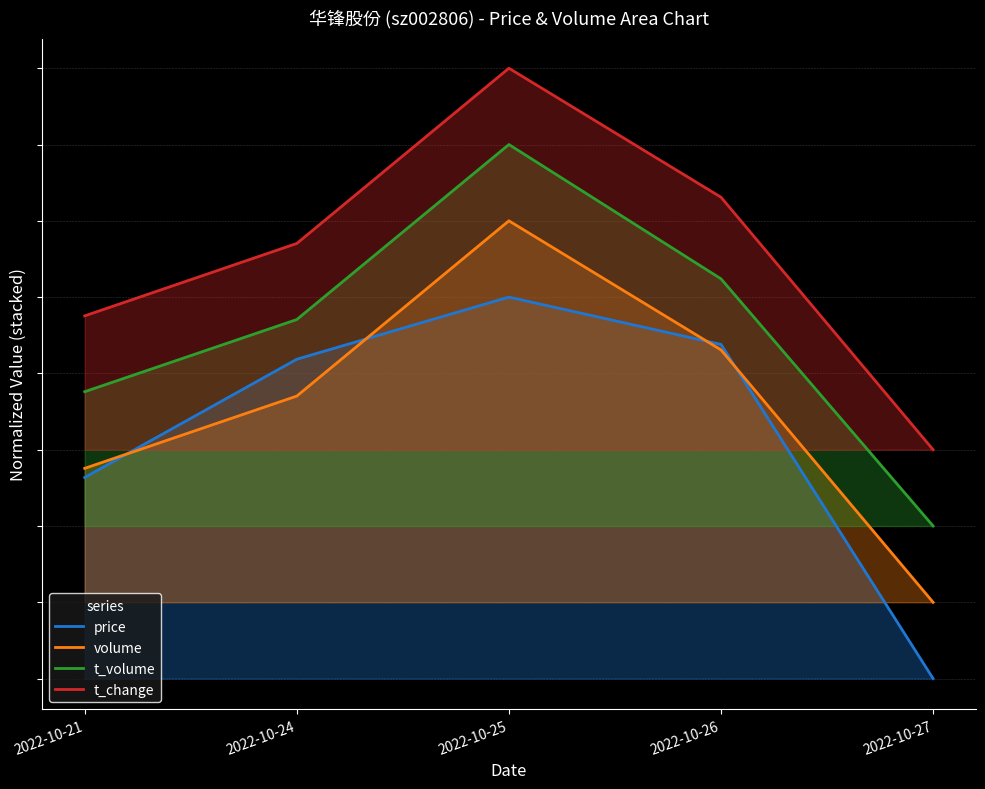

What is the difference between the maximum and second lowest values in the t_volume series?

64.8